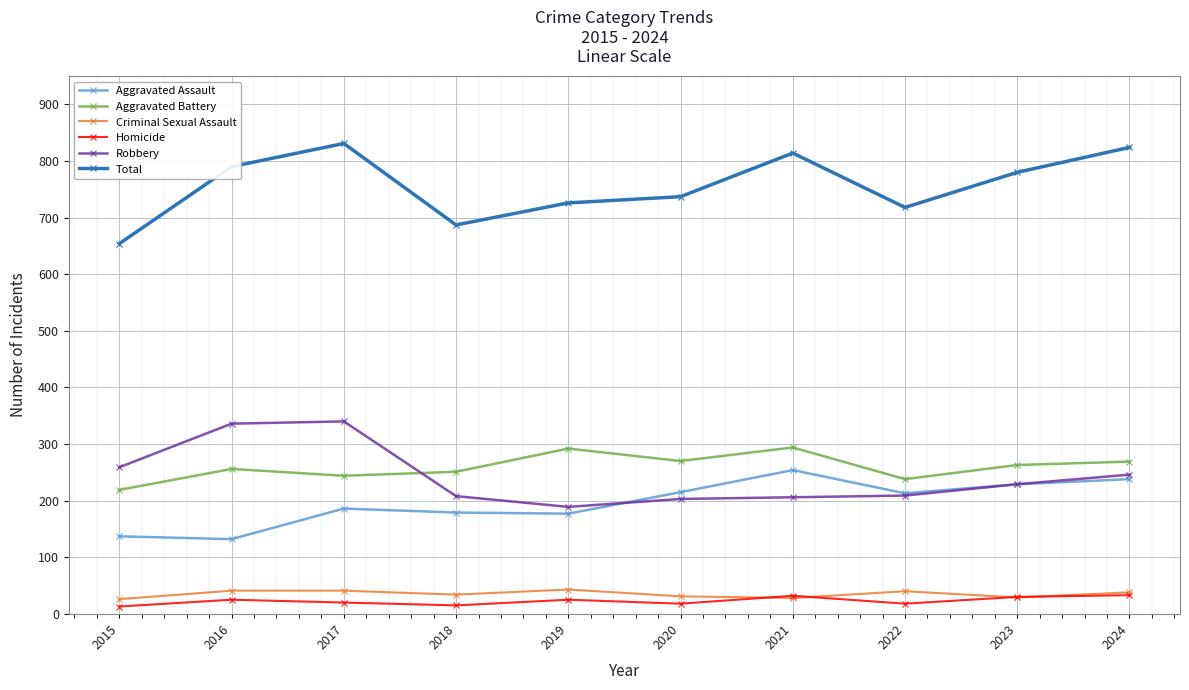

At how many categories does at least one series exceed 795?

3